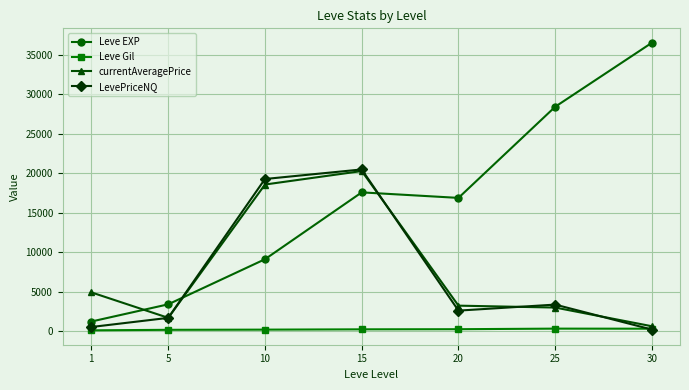

True or false: Leve EXP and Leve Gil cross at least once.

False